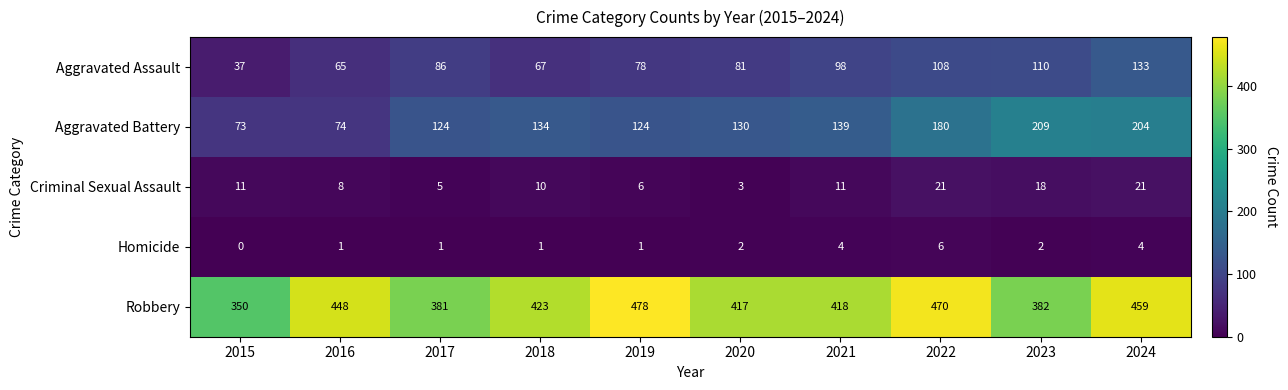

What is the sum of all Aggravated Battery values?

1391